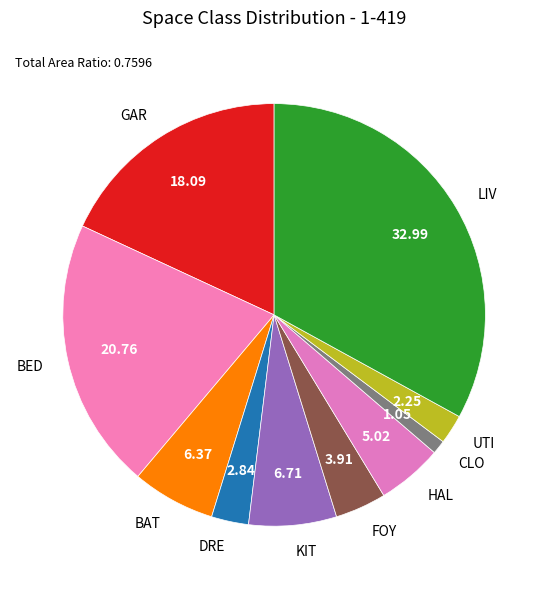

Which has a higher value, FOY or BAT?

BAT